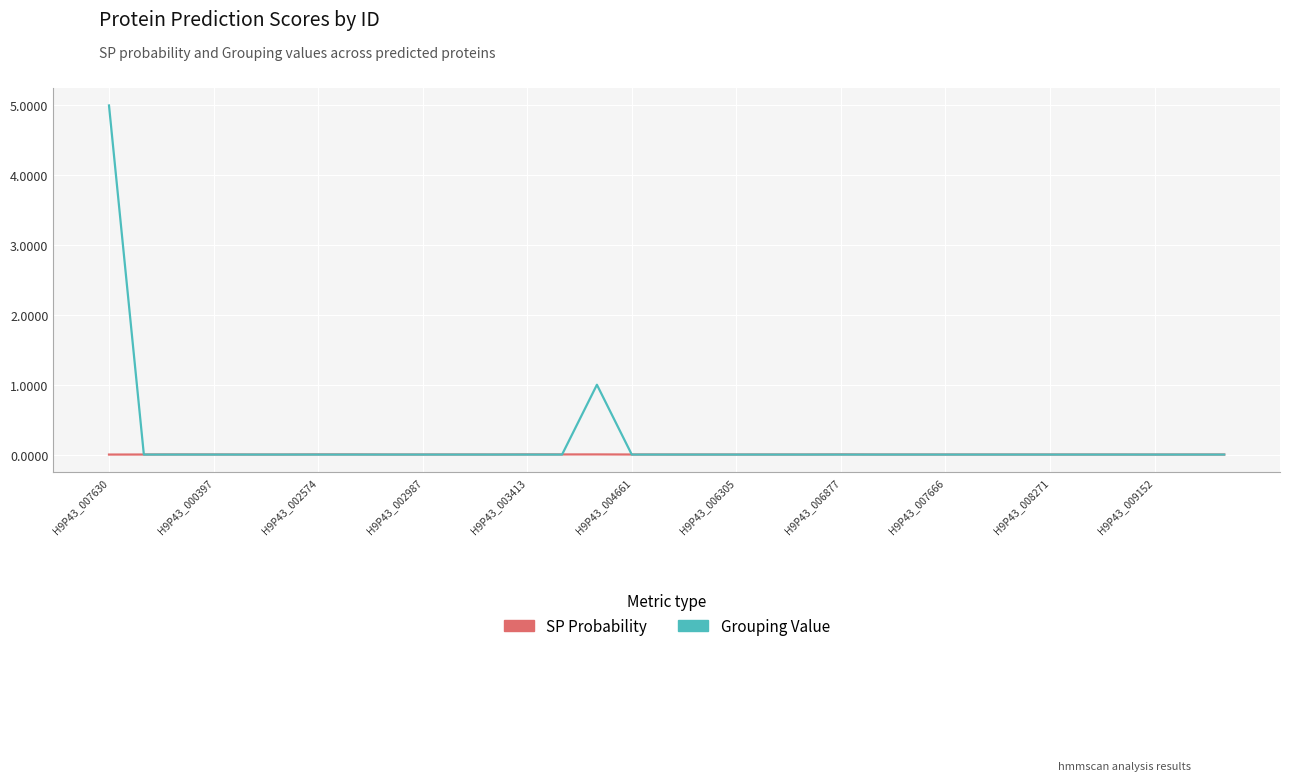

Which series has the largest total across all categories?

Grouping Value